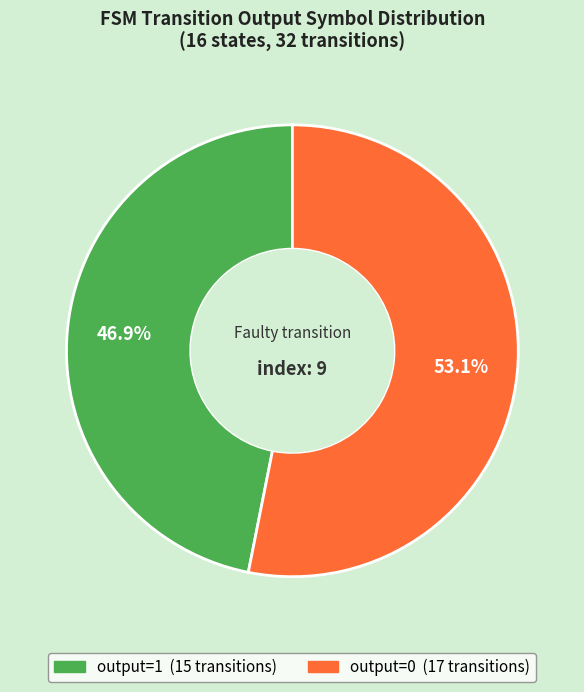

Is there a majority slice in this chart?

Yes